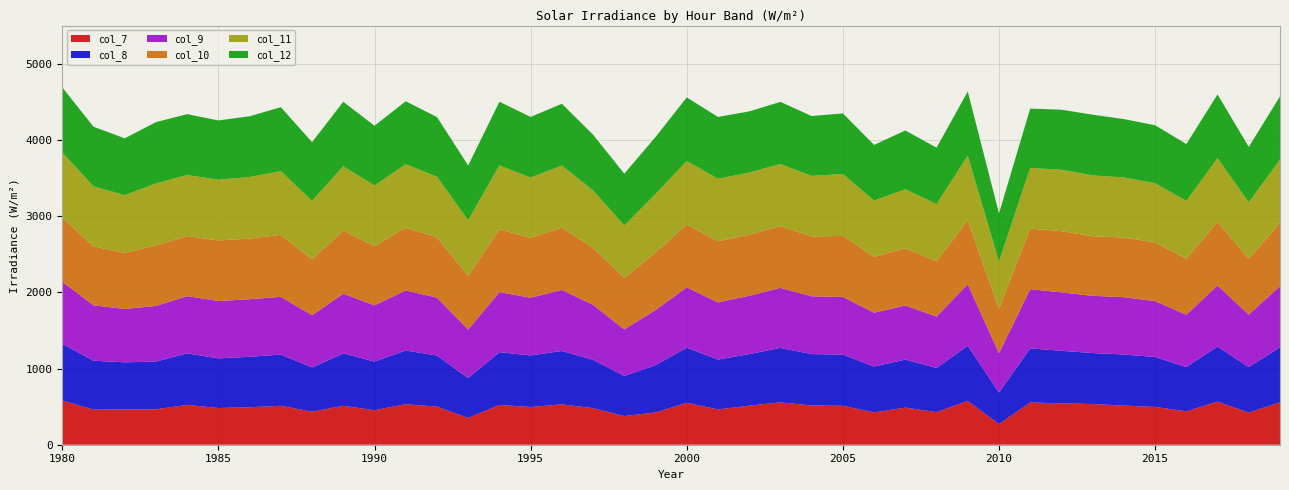

Reading left to right, extract all data points from this chart.

col_7: 1980=581.4	1981=460.7	1982=463.6	1983=465.0	1984=522.5	1985=481.6	1986=491.9	1987=511.0	1988=433.9	1989=510.8	1990=452.7	1991=531.8	1992=499.8	1993=351.5	1994=521.4	1995=495.2	1996=529.6	1997=480.1	1998=376.3	1999=423.0	2000=550.5	2001=462.7	2002=512.5	2003=555.6	2004=515.4	2005=510.2	2006=424.4	2007=487.1	2008=427.3	2009=575.0	2010=271.0	2011=555.2	2012=542.5	2013=534.4	2014=513.5	2015=496.0	2016=438.5	2017=565.7	2018=421.6	2019=556.3
col_8: 1980=741.6	1981=641.8	1982=617.5	1983=626.4	1984=675.7	1985=651.6	1986=661.5	1987=672.2	1988=580.4	1989=687.3	1990=638.6	1991=704.1	1992=670.6	1993=522.9	1994=693.3	1995=676.0	1996=700.8	1997=634.0	1998=526.1	1999=621.4	2000=722.6	2001=654.4	2002=676.3	2003=714.9	2004=673.9	2005=672.3	2006=602.1	2007=630.0	2008=579.9	2009=723.4	2010=414.0	2011=709.8	2012=689.4	2013=668.8	2014=670.3	2015=655.3	2016=581.3	2017=722.2	2018=596.7	2019=722.9
col_9: 1980=813.9	1981=727.0	1982=700.6	1983=729.7	1984=751.9	1985=752.0	1986=755.9	1987=757.4	1988=684.2	1989=784.1	1990=737.1	1991=788.3	1992=759.3	1993=636.2	1994=787.7	1995=757.4	1996=800.8	1997=721.4	1998=610.8	1999=723.0	2000=791.7	2001=750.4	2002=765.5	2003=787.4	2004=758.1	2005=756.6	2006=704.8	2007=710.2	2008=674.3	2009=806.0	2010=515.7	2011=776.2	2012=766.5	2013=750.7	2014=752.1	2015=732.9	2016=685.4	2017=800.8	2018=689.2	2019=801.6
col_10: 1980=845.1	1981=773.5	1982=735.2	1983=795.2	1984=788.3	1985=795.7	1986=795.3	1987=813.2	1988=733.9	1989=828.5	1990=777.0	1991=825.1	1992=792.4	1993=703.8	1994=825.8	1995=784.2	1996=818.7	1997=746.0	1998=673.0	1999=756.7	2000=822.6	2001=802.3	2002=802.2	2003=810.5	2004=785.7	2005=801.0	2006=733.6	2007=751.8	2008=724.1	2009=839.6	2010=582.0	2011=794.9	2012=804.0	2013=781.9	2014=783.2	2015=769.4	2016=734.5	2017=834.1	2018=731.2	2019=827.9
col_11: 1980=852.9	1981=787.7	1982=757.6	1983=812.6	1984=800.1	1985=797.1	1986=808.0	1987=836.1	1988=767.0	1989=843.0	1990=795.9	1991=832.1	1992=794.9	1993=731.3	1994=837.5	1995=792.9	1996=814.0	1997=754.7	1998=691.4	1999=765.9	2000=835.0	2001=820.0	2002=814.2	2003=815.1	2004=794.1	2005=812.4	2006=738.3	2007=773.4	2008=751.6	2009=846.9	2010=619.7	2011=794.7	2012=805.7	2013=798.3	2014=787.3	2015=777.9	2016=759.6	2017=838.0	2018=741.3	2019=831.8
col_12: 1980=854.0	1981=781.9	1982=745.7	1983=803.9	1984=798.9	1985=777.3	1986=797.0	1987=839.3	1988=770.5	1989=845.9	1990=784.2	1991=825.2	1992=782.3	1993=718.1	1994=834.7	1995=795.6	1996=809.8	1997=731.7	1998=679.1	1999=747.6	2000=835.0	2001=811.1	2002=802.7	2003=815.1	2004=785.6	2005=795.2	2006=730.6	2007=771.0	2008=740.7	2009=843.6	2010=632.2	2011=779.5	2012=788.0	2013=796.1	2014=765.9	2015=760.8	2016=746.3	2017=835.2	2018=728.0	2019=829.7